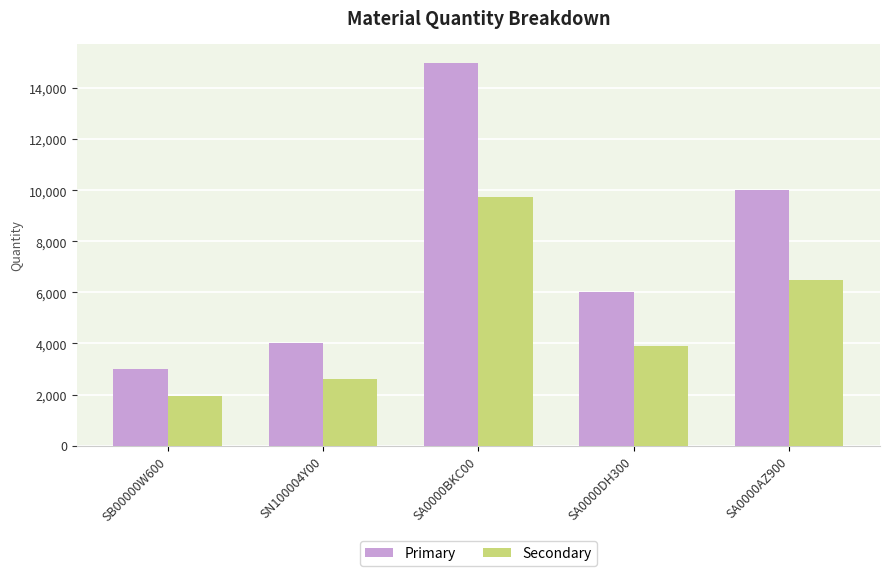

What is the value of the Primary bar at the 2nd from the left?

4000